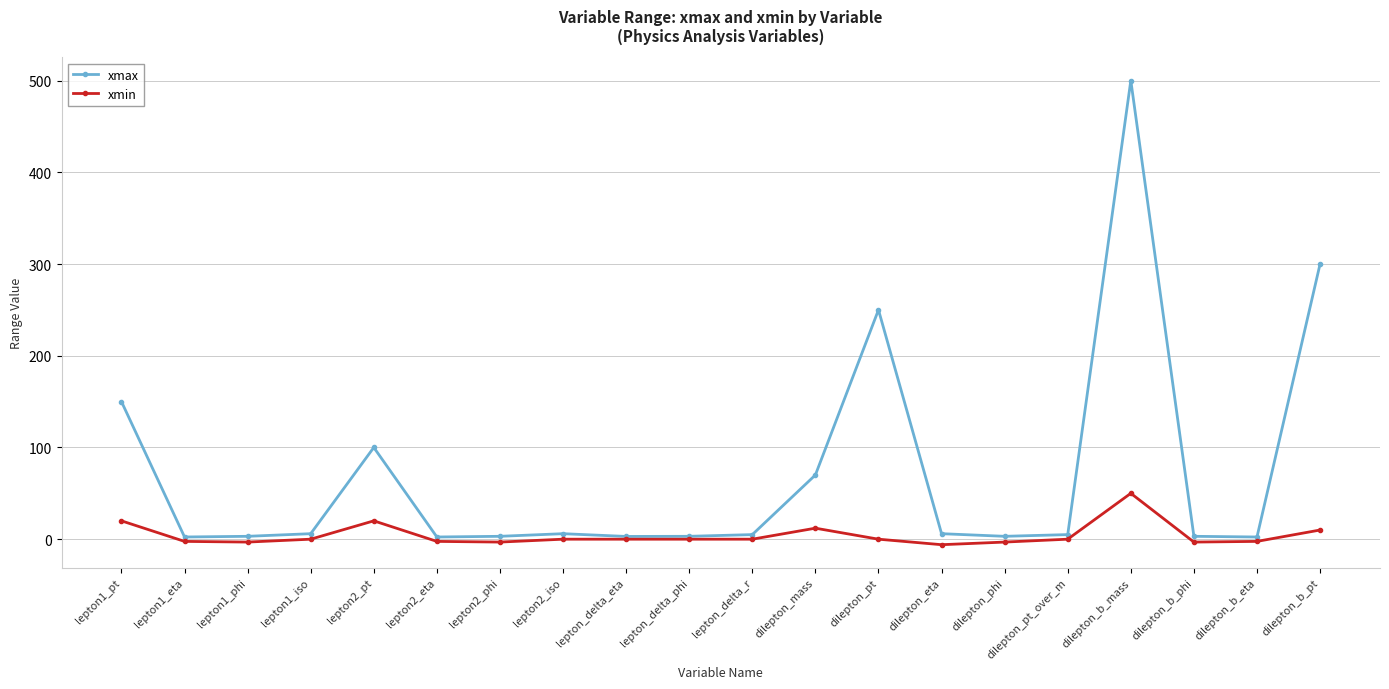

What is the label of the 4th point from the left?

lepton1_iso